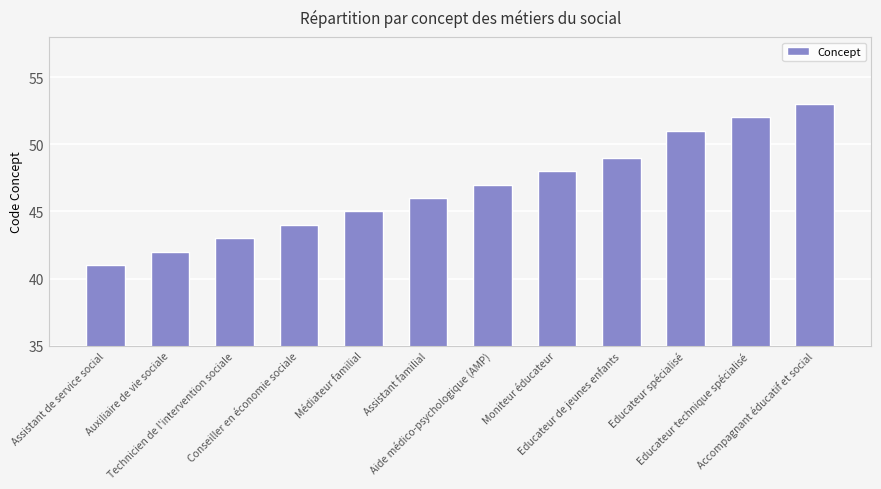

How many distinct data groups are displayed?

1